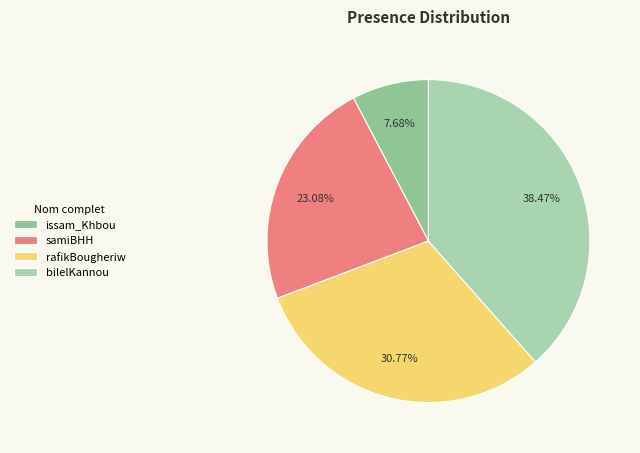

Do samiBHH and issam_Khbou together represent more than half of the pie?

No